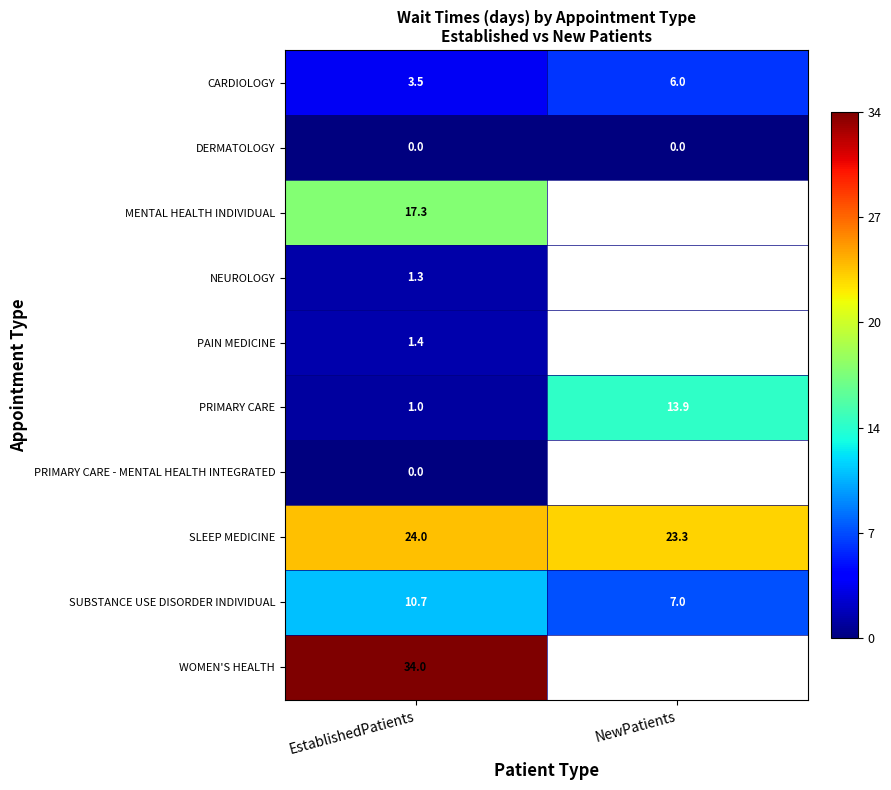

List the labels in order of SLEEP MEDICINE value, largest first.

EstablishedPatients, NewPatients